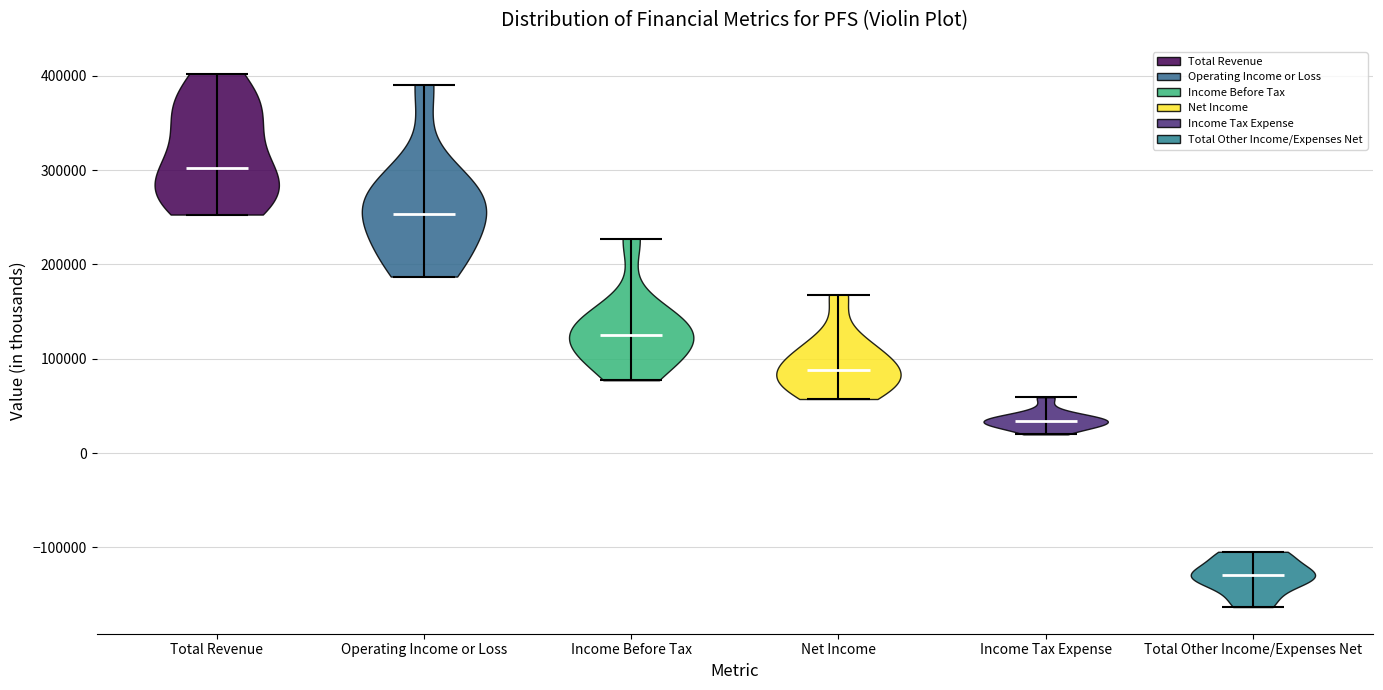

Which violin has the lowest median line?

Total Other Income/Expenses Net